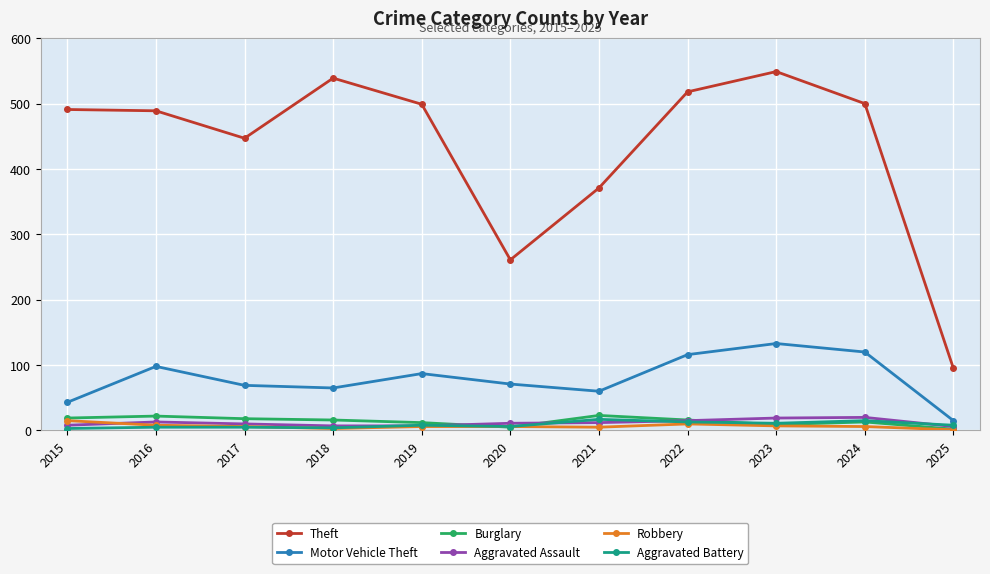

What is the lowest value of the Theft series?

95